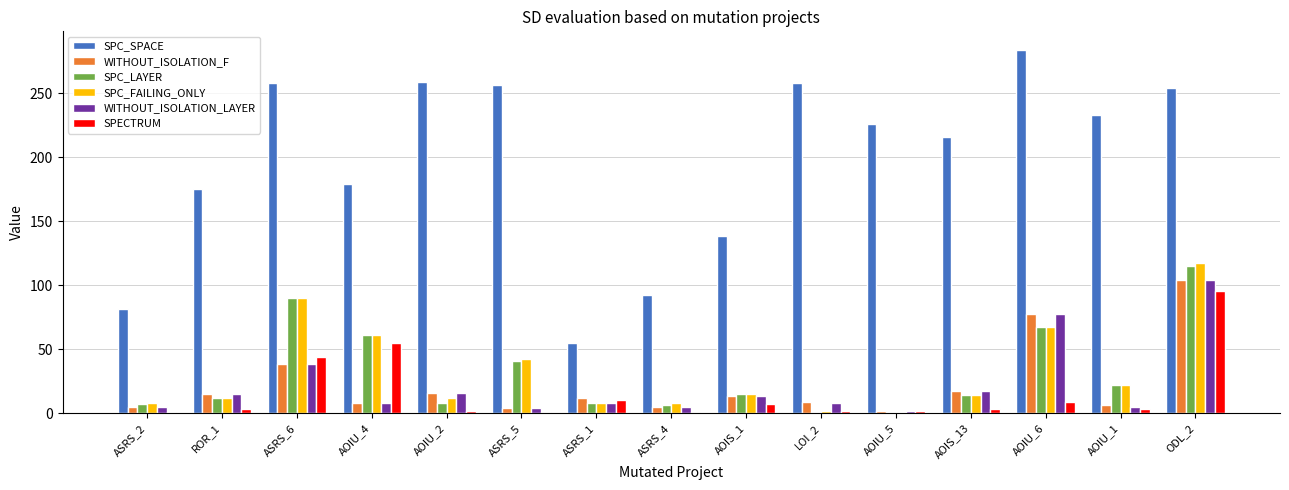

How many values in the SPC_LAYER series are below 14?

7